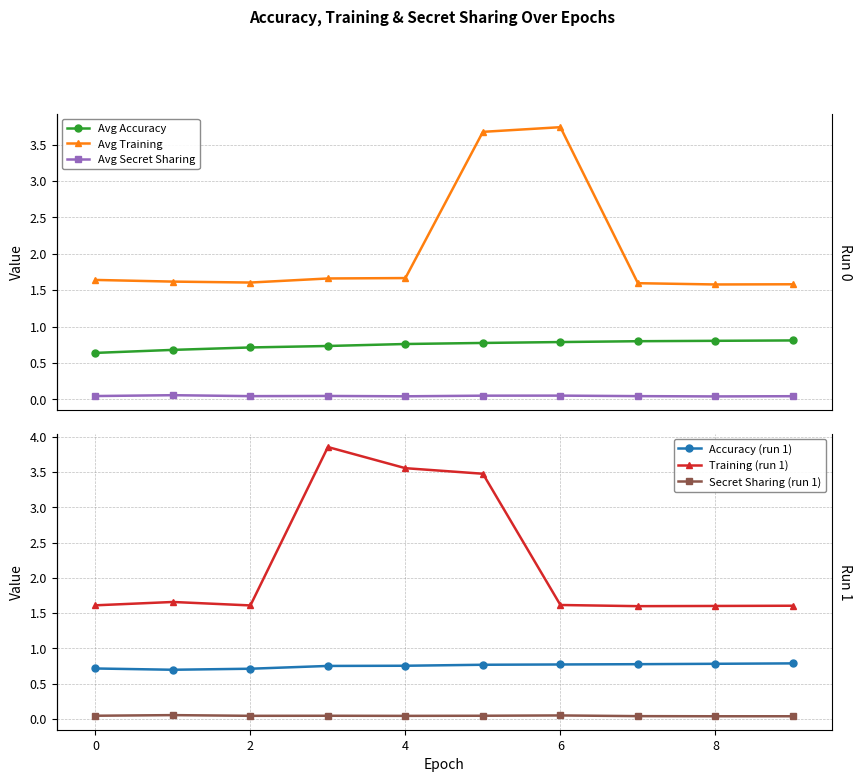

True or false: Accuracy (run 1) has a value of 0.5 at 9.

False